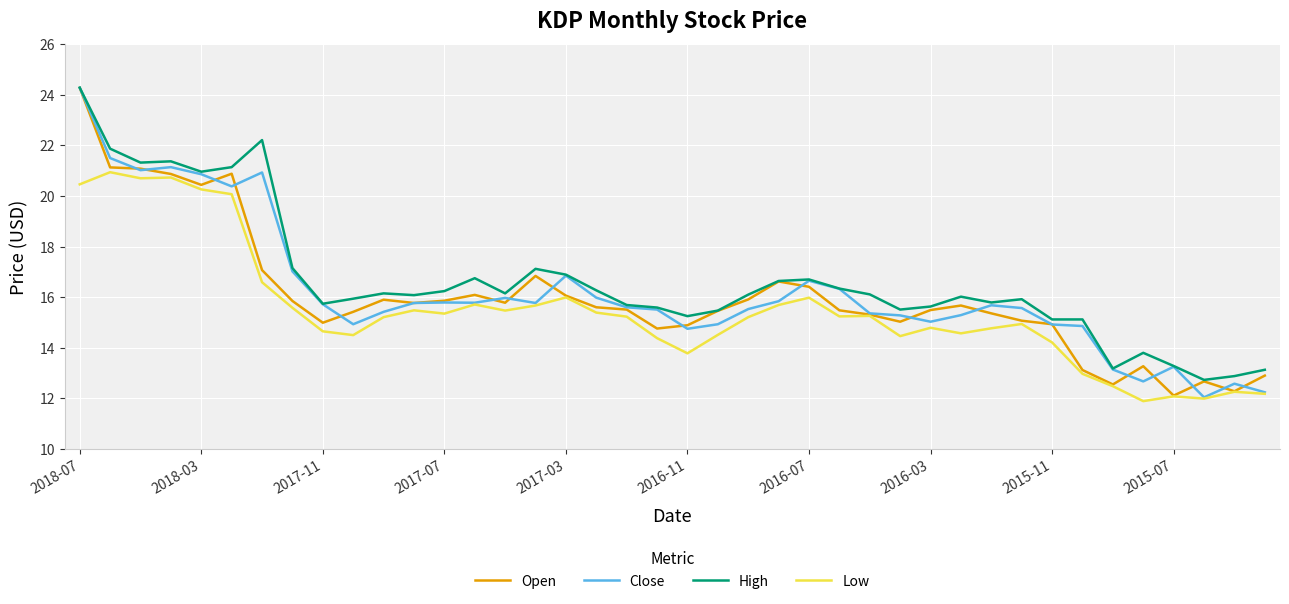

What is the lowest value of the Low series?

11.9